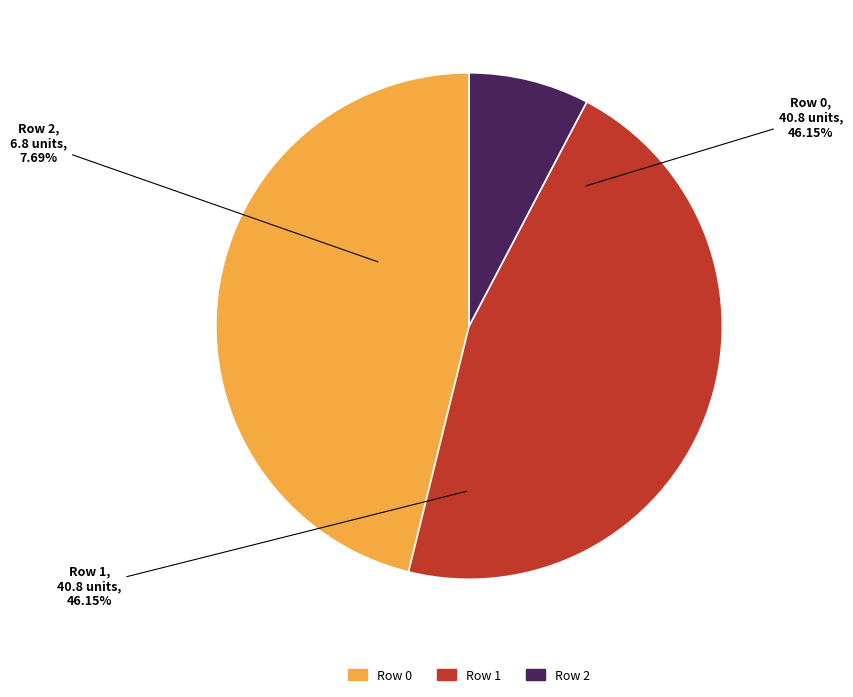

True or false: Row 1 accounts for 46% of the total.

True